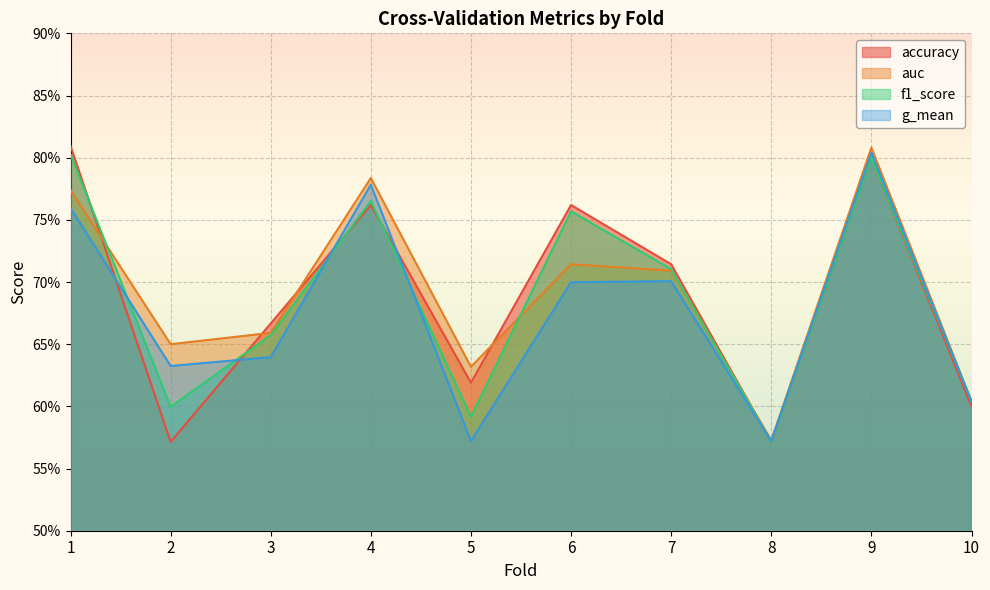

True or false: auc has more than 2 interior local peaks.

True